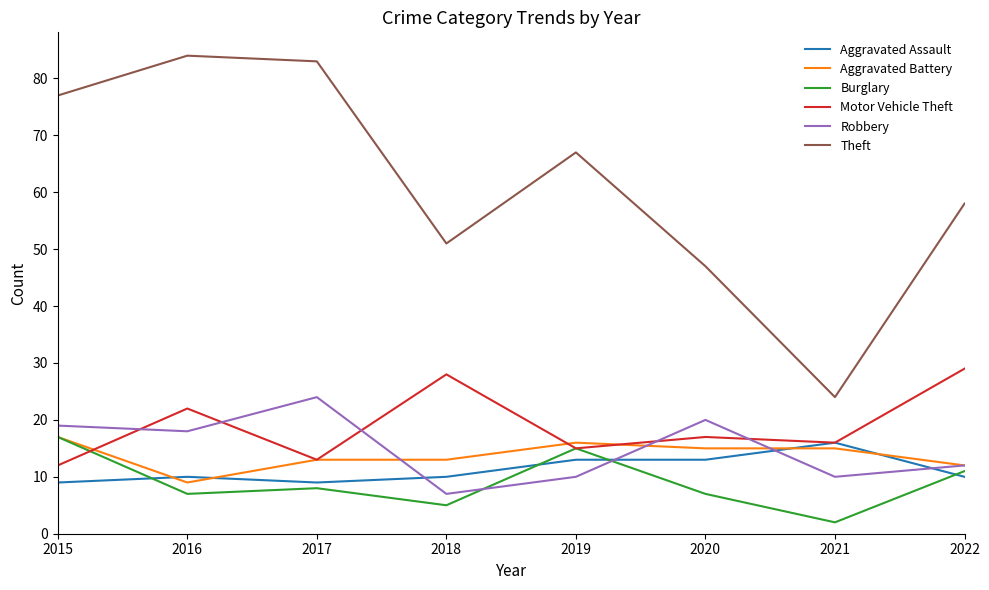

At which label does Robbery reach its minimum?

2018